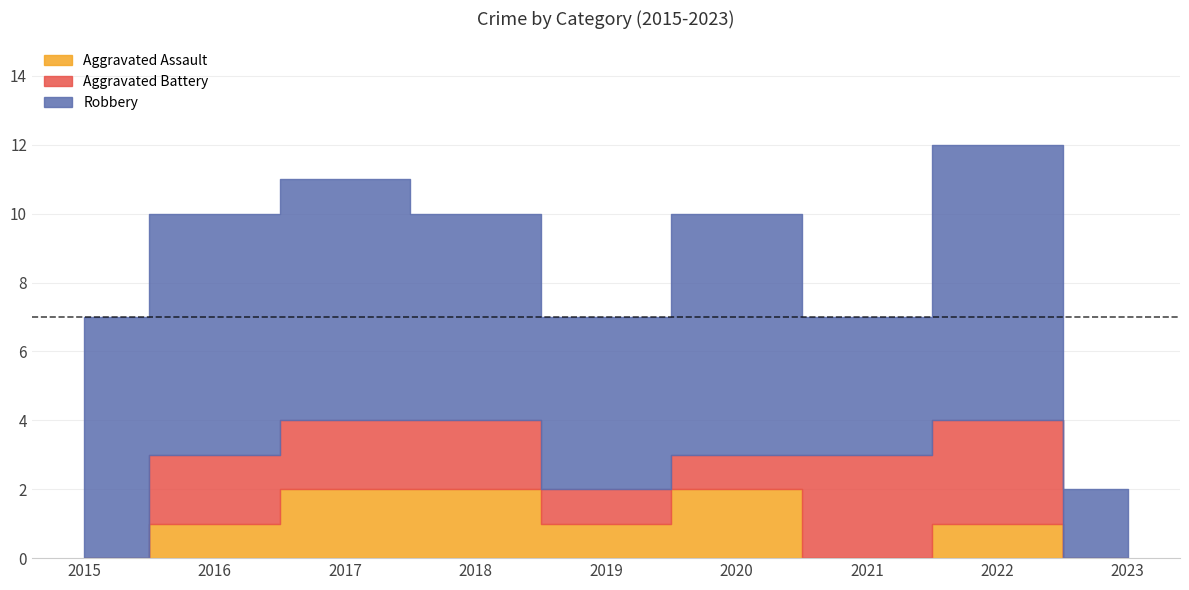

What is the total value across all series at 2015?

7